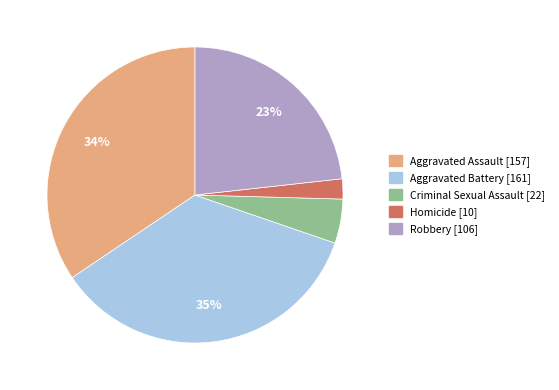

Is the sum of Robbery and Homicide greater than half?

No